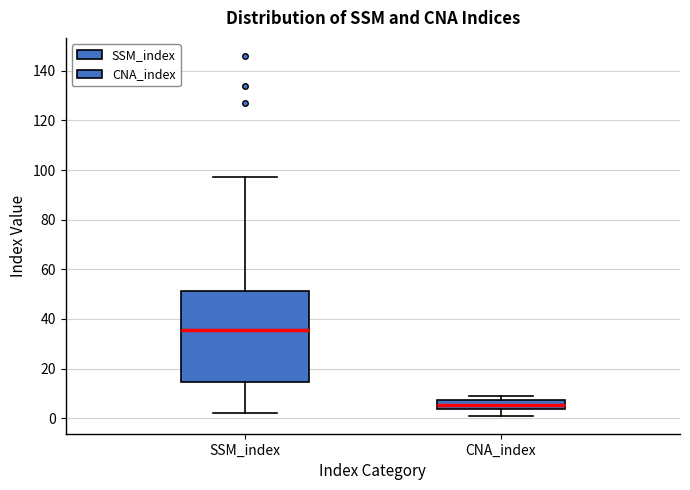

Where does the lower whisker of the box for CNA_index end on the y-axis? The values are not printed on the chart, so give them approximately, as read against the axis.

2